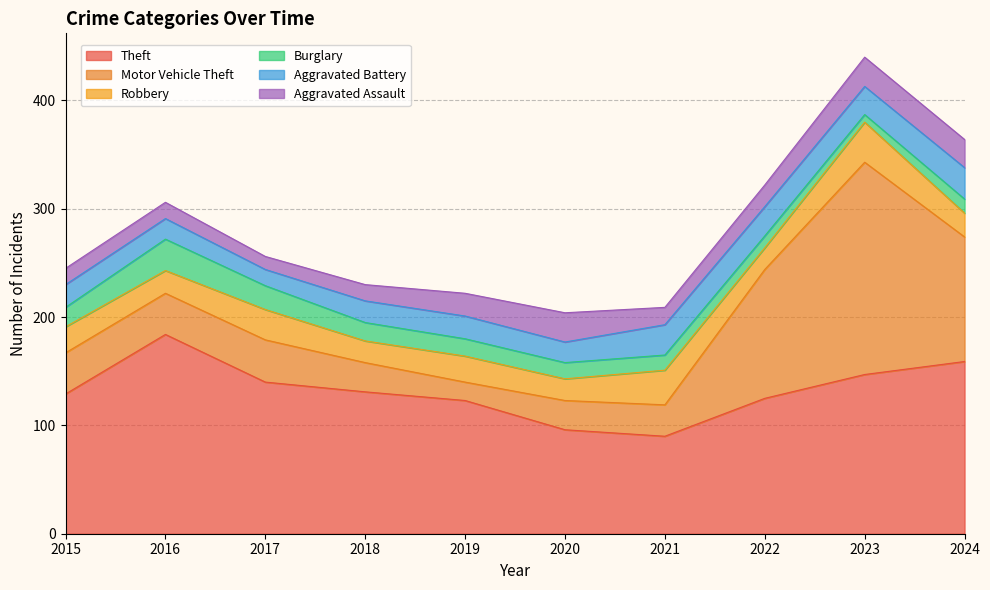

Which series has the largest total across all categories?

Theft